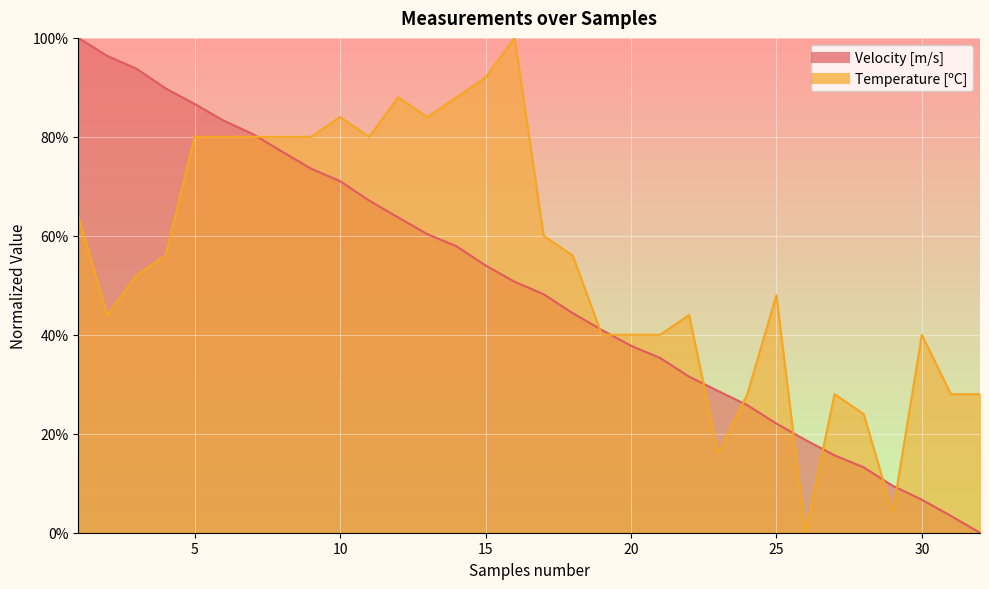

What is the difference between the maximum and second lowest values in the Temperature [ºC] series?

96.0